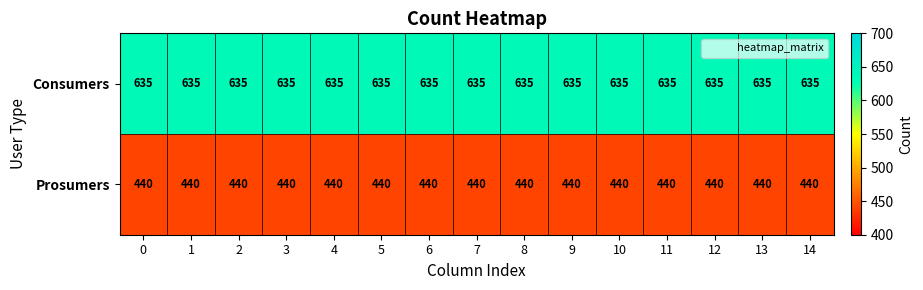

Rank the series by their maximum value, from lowest to highest.

Prosumers, Consumers